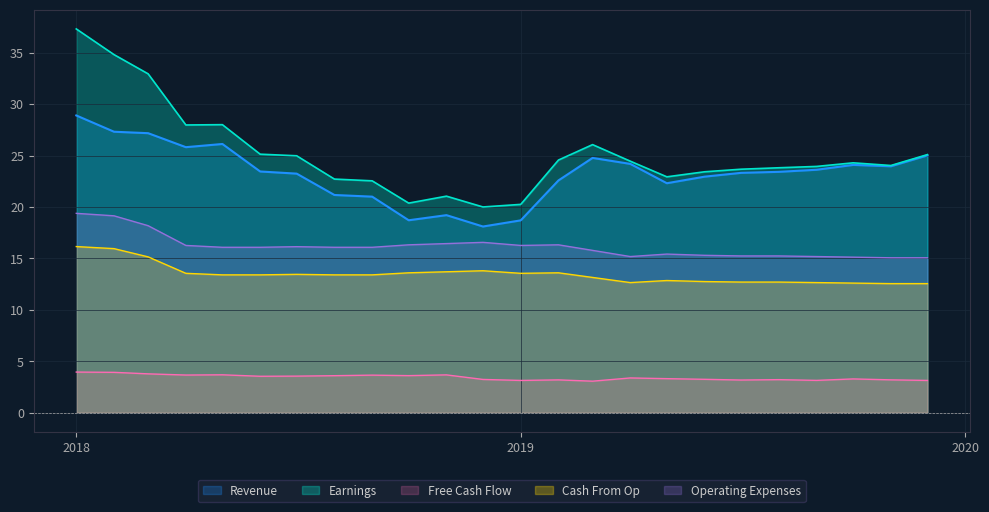

Does the chart display data point markers on the line(s)?

No